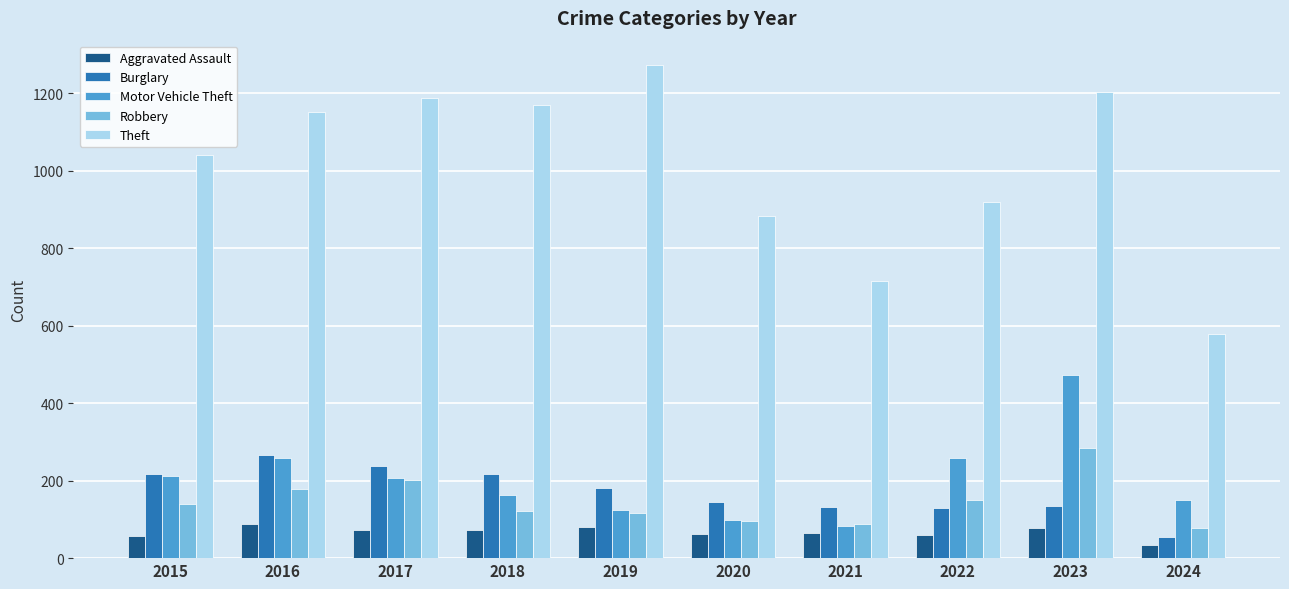

What is the approximate value of Theft at 2024?

579